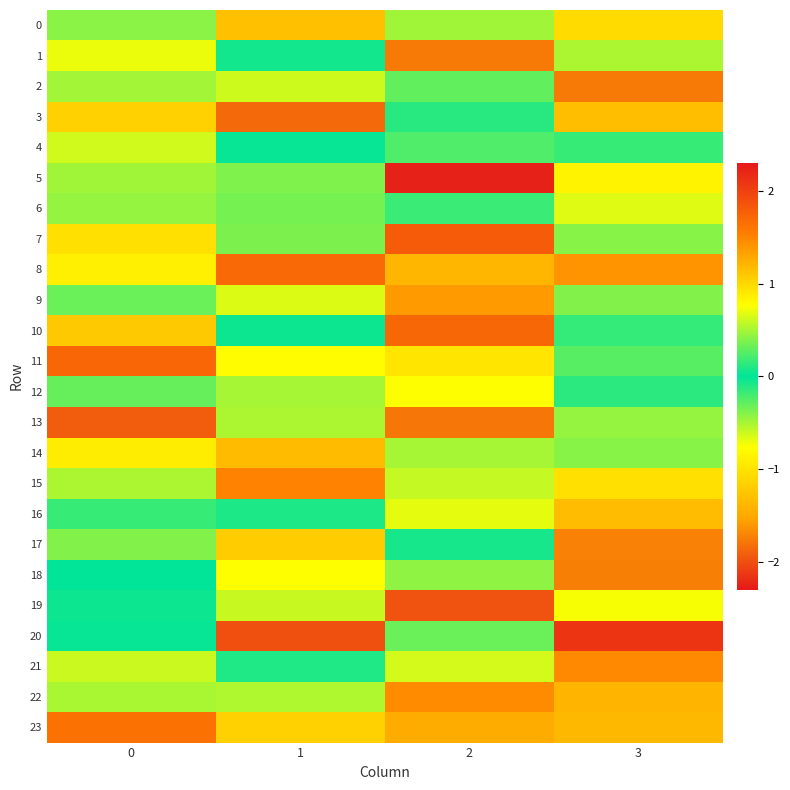

Reading left to right, what are all the values shown in this chart?

0: 0=-0.4	1=-1.3	2=-0.5	3=-1.1
1: 0=-0.7	1=0.1	2=-1.8	3=0.5
2: 0=-0.5	1=-0.6	2=0.3	3=-1.8
3: 0=-1.2	1=-1.9	2=-0.1	3=1.2
4: 0=-0.6	1=-0.0	2=0.2	3=0.2
5: 0=-0.5	1=0.4	2=-2.3	3=-0.9
6: 0=-0.4	1=0.4	2=-0.2	3=-0.7
7: 0=-1.0	1=-0.4	2=1.8	3=0.4
8: 0=-0.9	1=1.7	2=1.2	3=1.4
9: 0=-0.3	1=0.7	2=1.4	3=-0.4
10: 0=-1.2	1=-0.0	2=1.7	3=0.2
11: 0=1.7	1=-0.8	2=0.9	3=0.3
12: 0=-0.3	1=0.5	2=0.8	3=-0.1
13: 0=-1.9	1=0.5	2=-1.8	3=0.4
14: 0=-0.9	1=1.2	2=-0.5	3=0.4
15: 0=-0.5	1=1.5	2=-0.6	3=0.9
16: 0=-0.2	1=-0.1	2=-0.7	3=1.2
17: 0=0.4	1=-1.2	2=-0.1	3=-1.7
18: 0=0.0	1=-0.8	2=0.4	3=-1.7
19: 0=0.0	1=-0.6	2=-2.0	3=-0.7
20: 0=0.0	1=-2.0	2=-0.3	3=2.1
21: 0=-0.6	1=0.1	2=0.6	3=1.5
22: 0=-0.5	1=0.5	2=1.5	3=1.2
23: 0=1.6	1=-1.2	2=1.3	3=-1.4